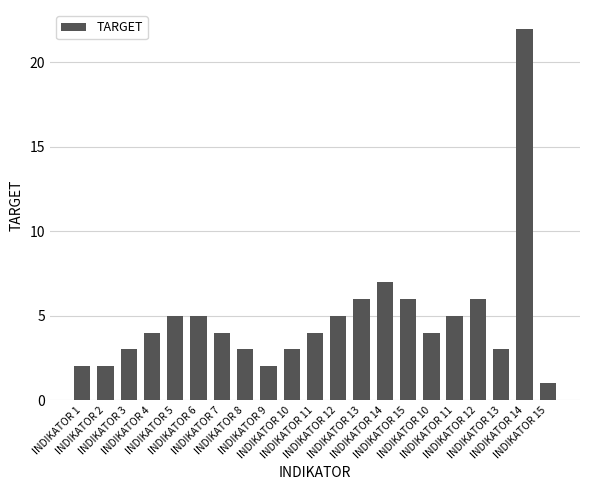

How many bars are there in total?

21